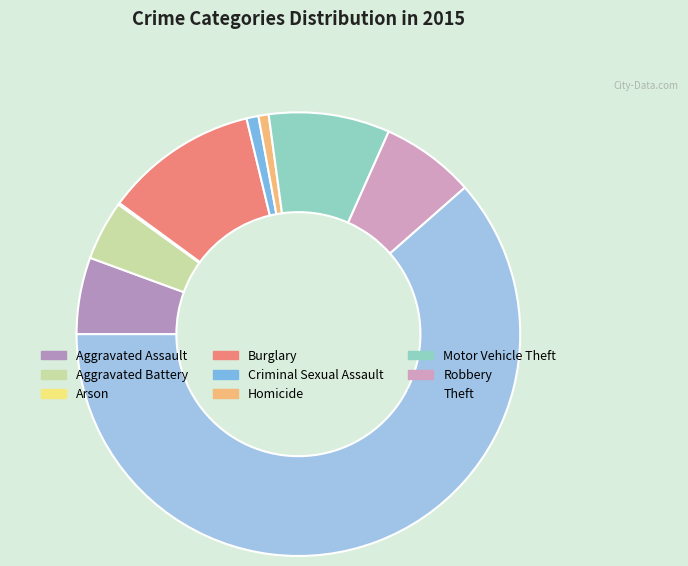

Is there any slice that represents more than half of the pie?

Yes